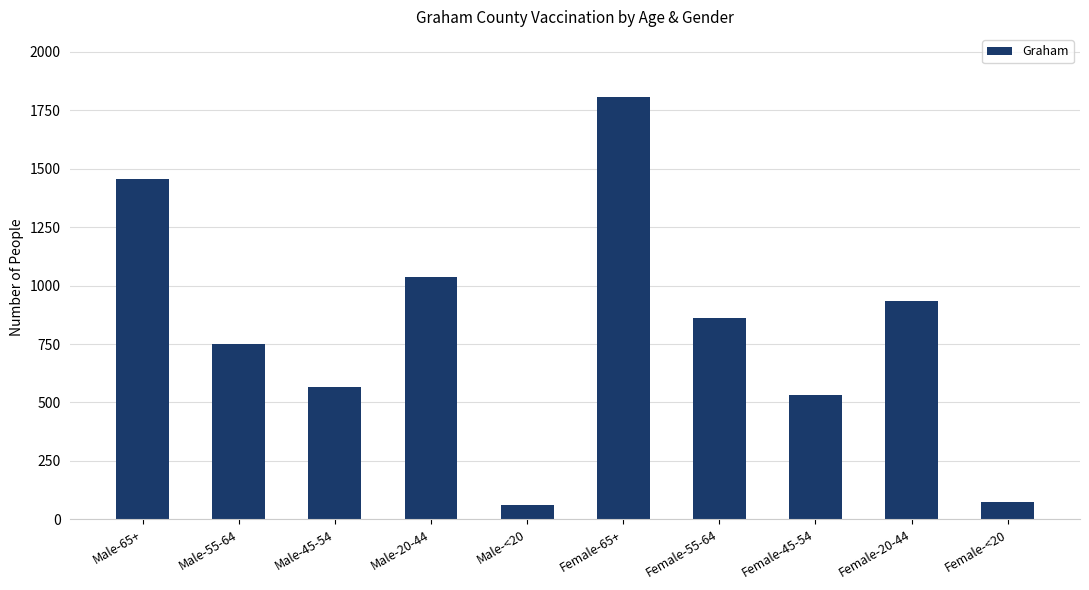

How many data points does each series have?

10